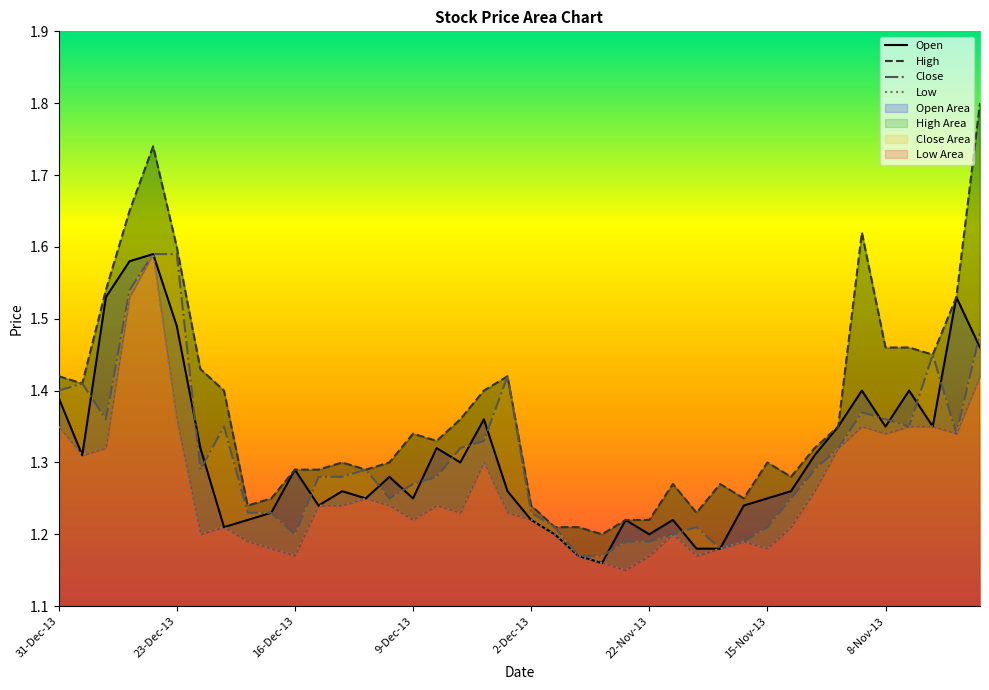

What is the difference between the maximum and minimum values in the High series?

0.6